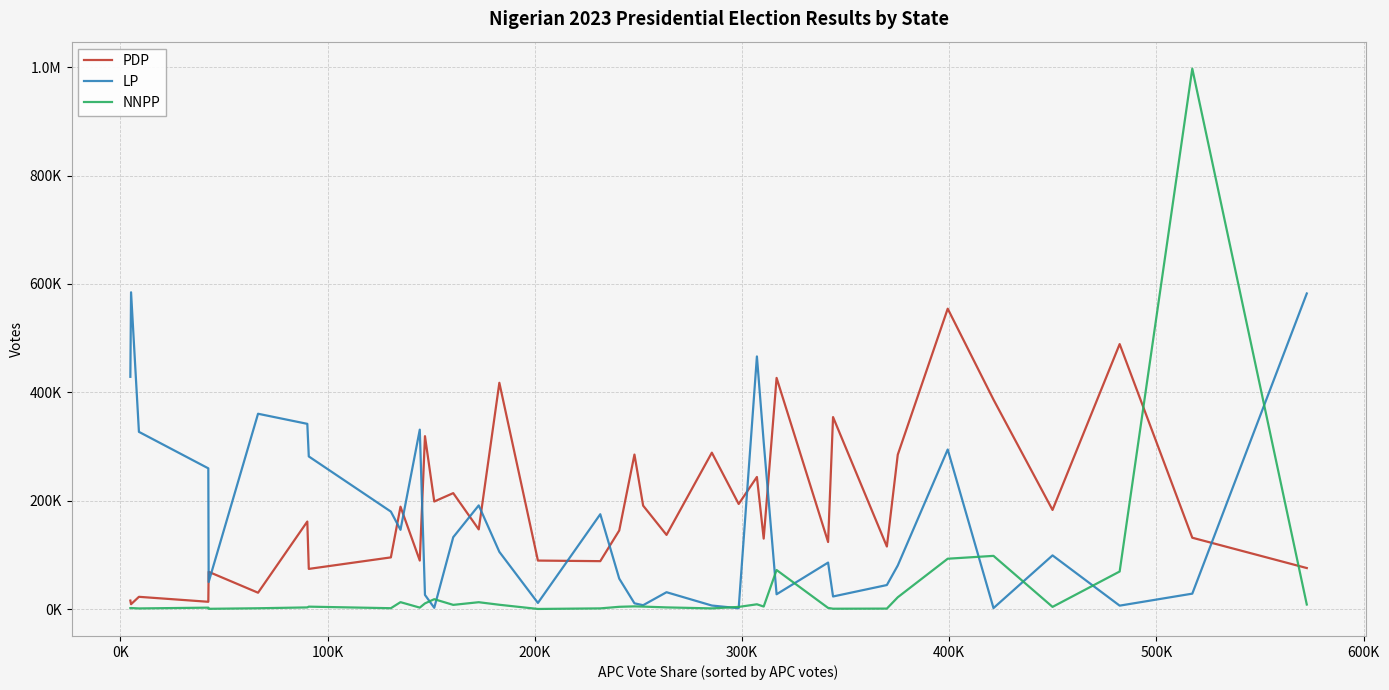

What are all the series names shown in the legend?

PDP, LP, NNPP